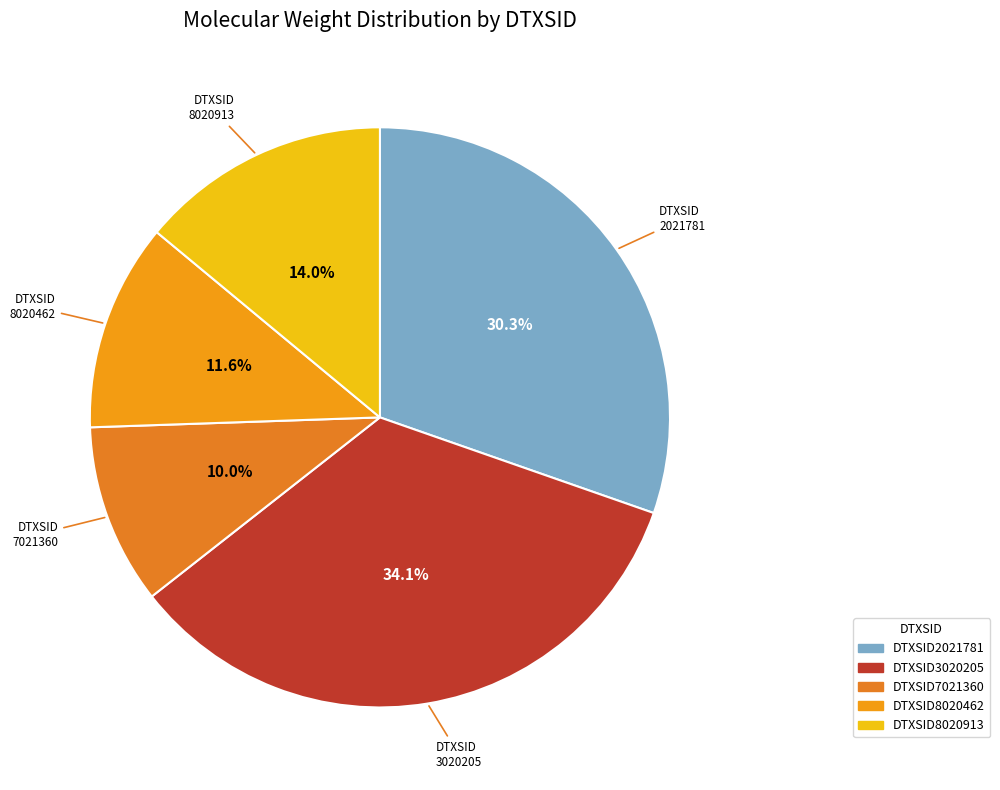

What is the largest slice in the pie chart?

DTXSID3020205